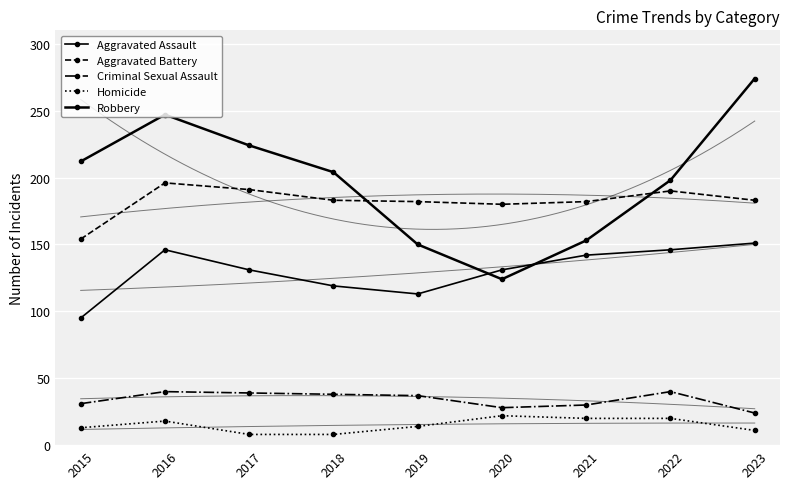

At which category does Criminal Sexual Assault reach its first local peak?

2016